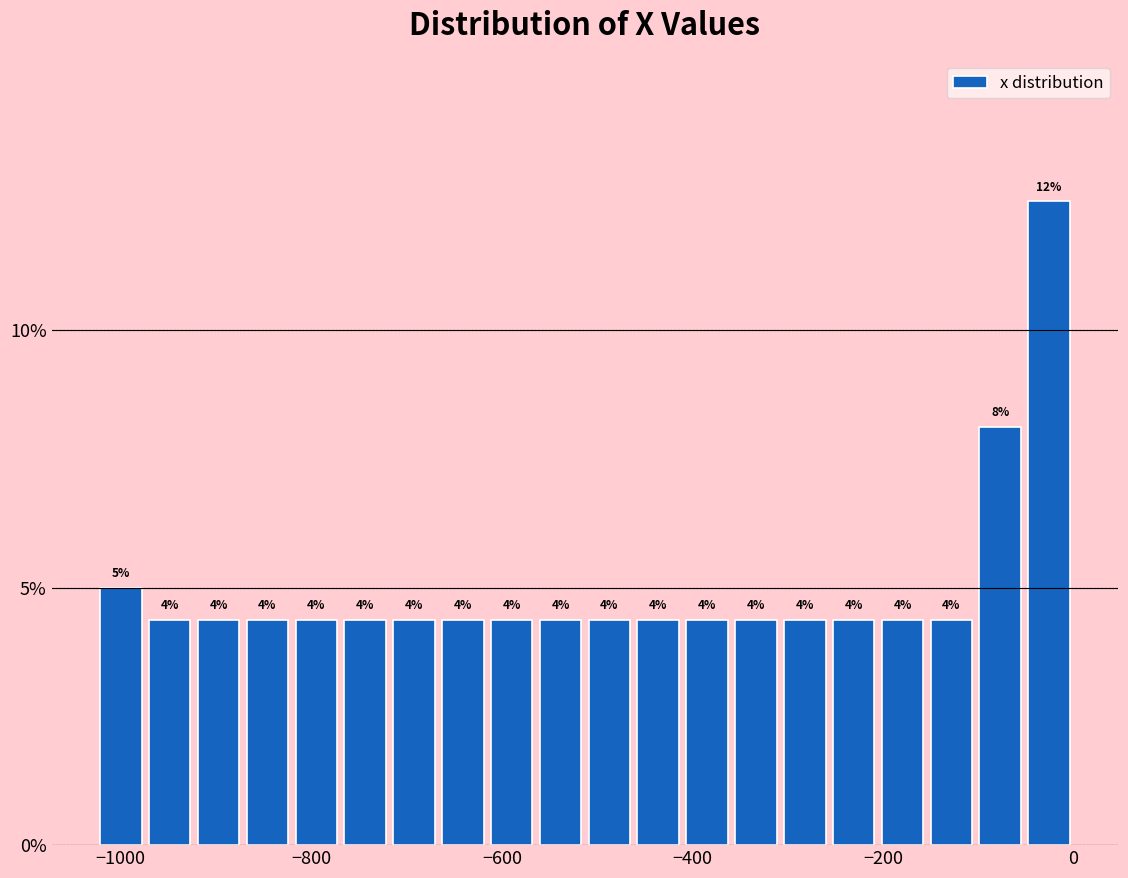

Around what value on the x-axis is the tallest bar? Give the approximate position of its centre, as read against the axis.

-20